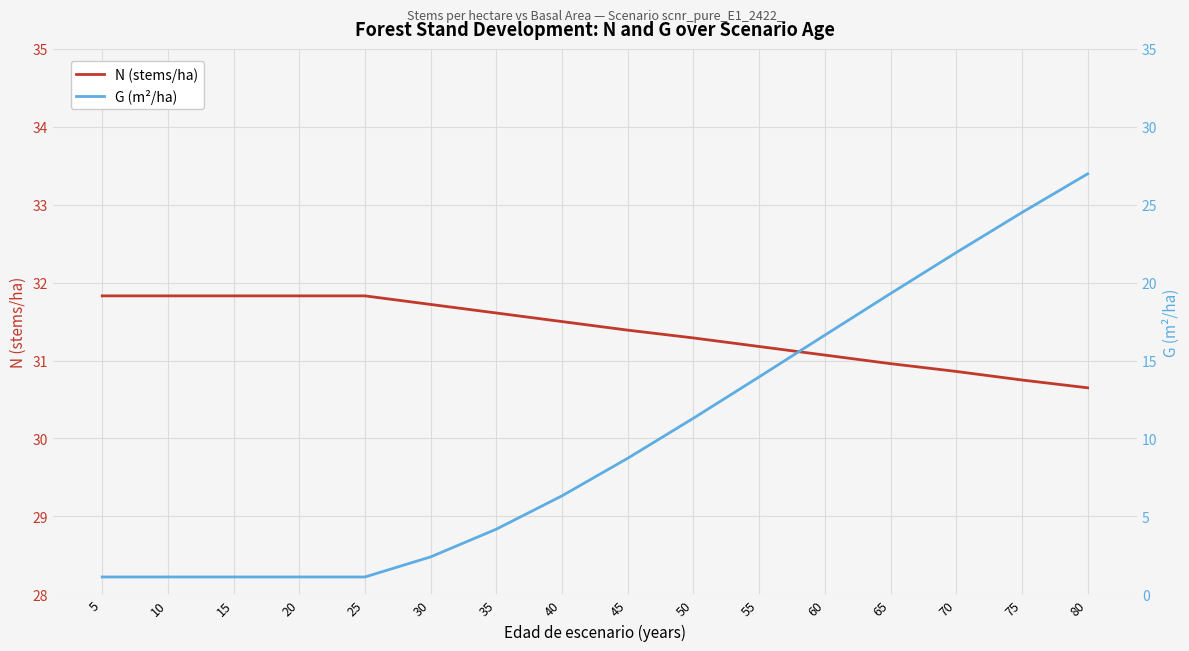

What is the value of the G (m²/ha) point at the 4th from the left?

1.1